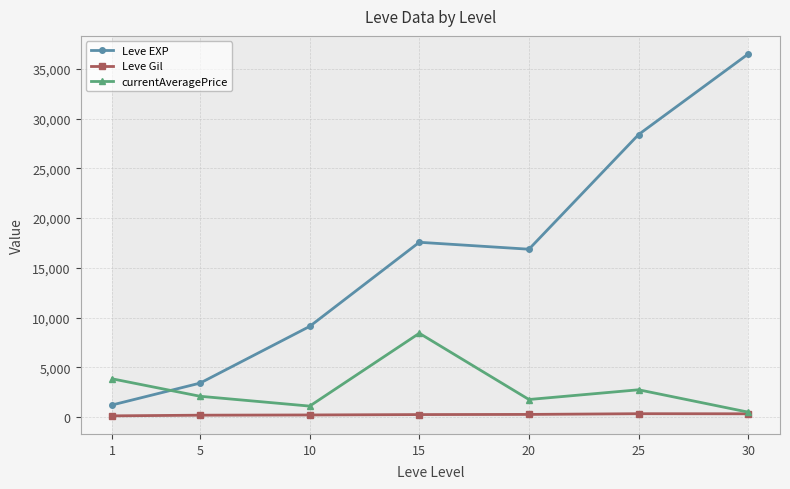

How many times do currentAveragePrice and Leve EXP cross each other?

1